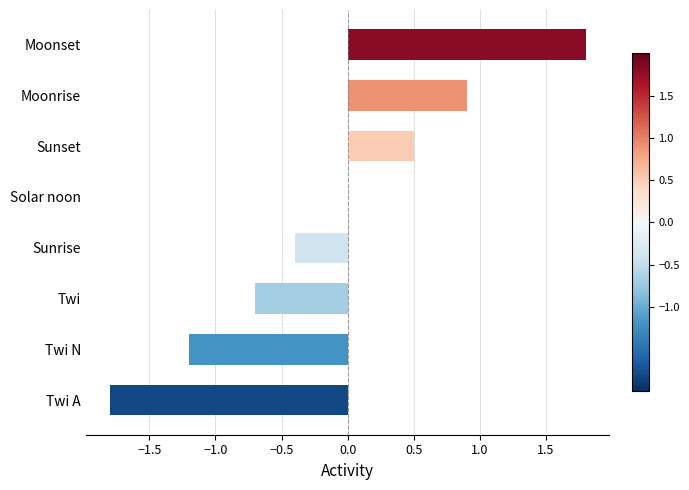

What is the change in value from Sunset to Moonrise?

+0.4